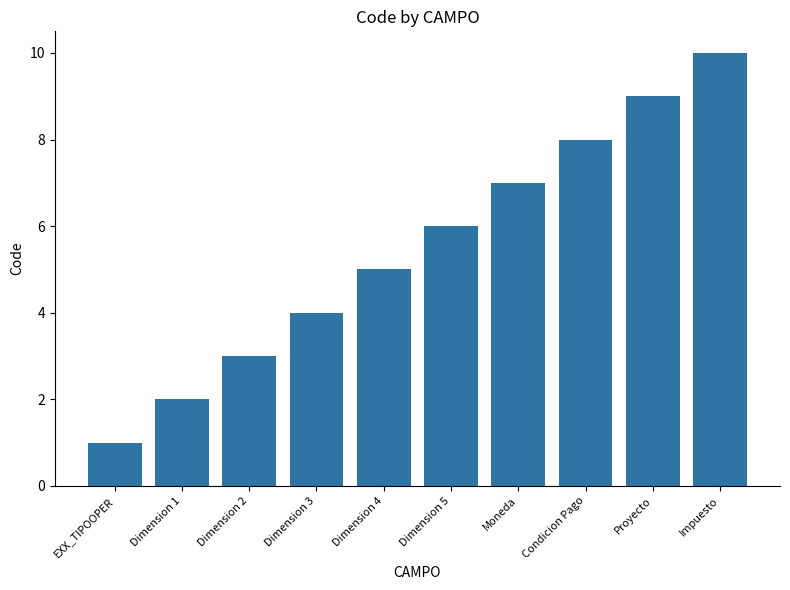

True or false: the data shows 3 at Impuesto.

False